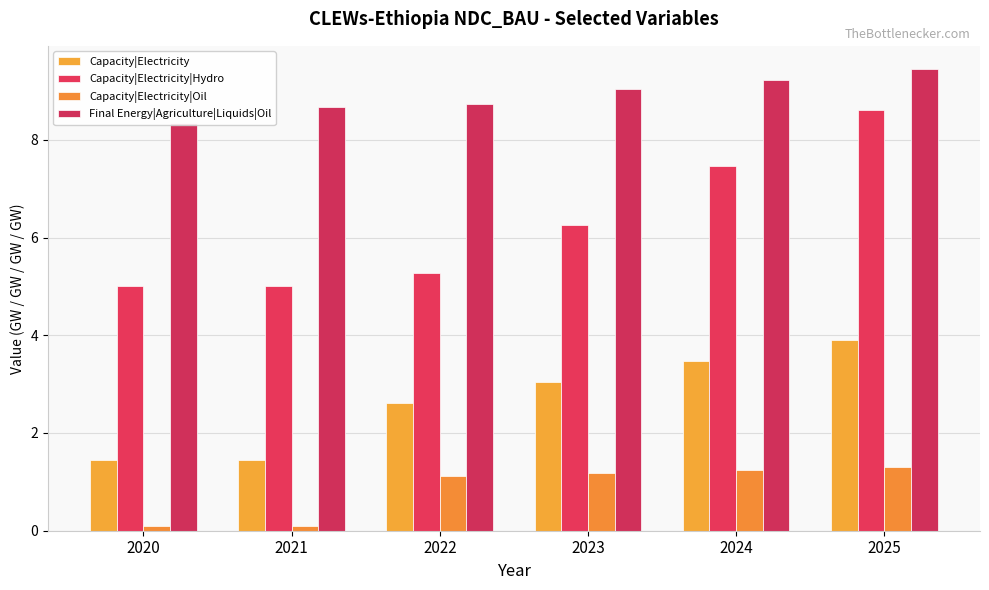

At which category is the sum across all series the highest?

2025